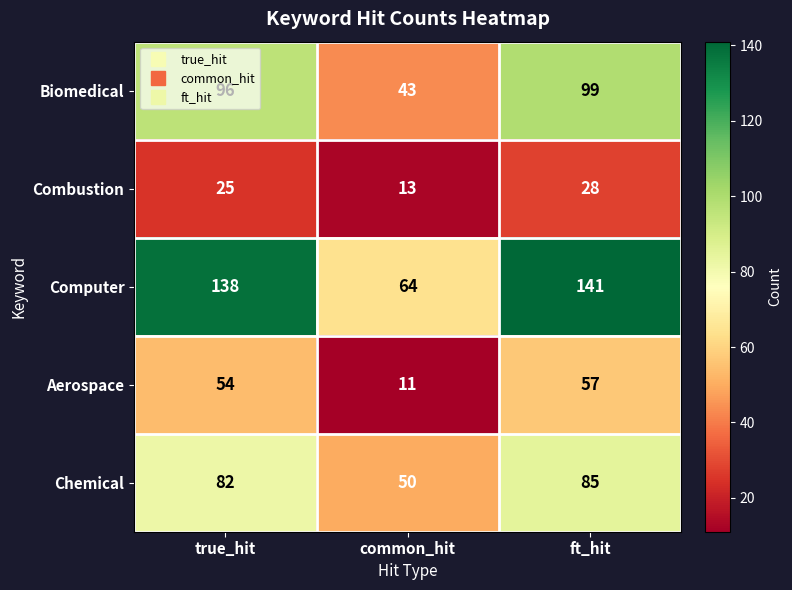

Count the number of data series in this chart.

5